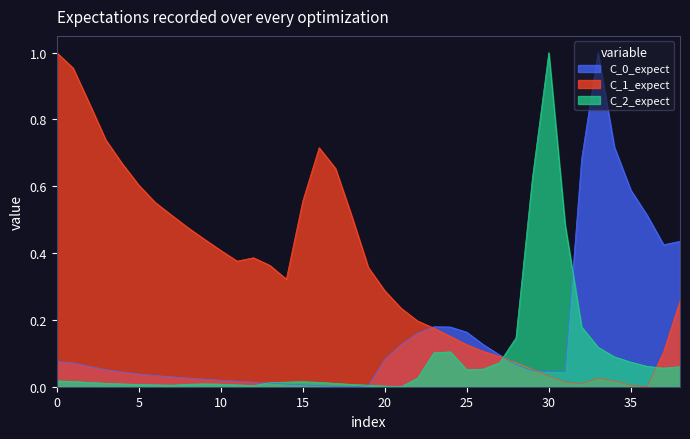

The value of C_0_expect at 35 is 0.2. True or false?

False